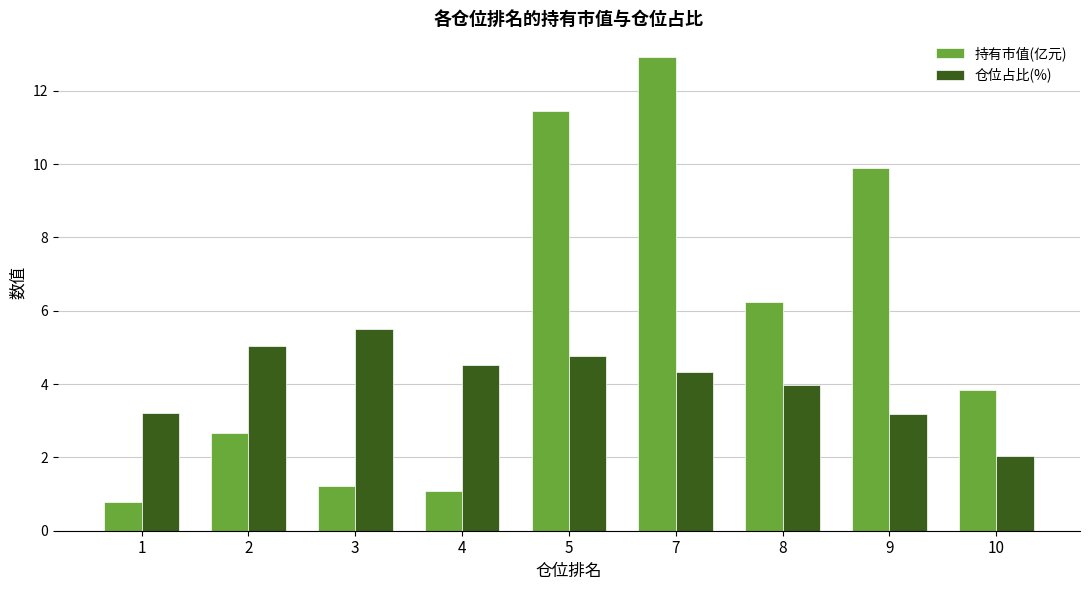

At which category is the sum across all series the highest?

7